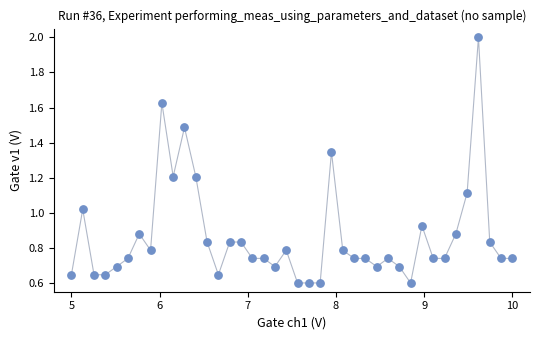

What is the range of X values (max minus min)?

5.0